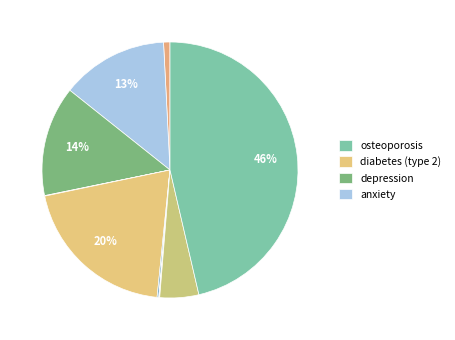

Count the number of slices in the pie.

10